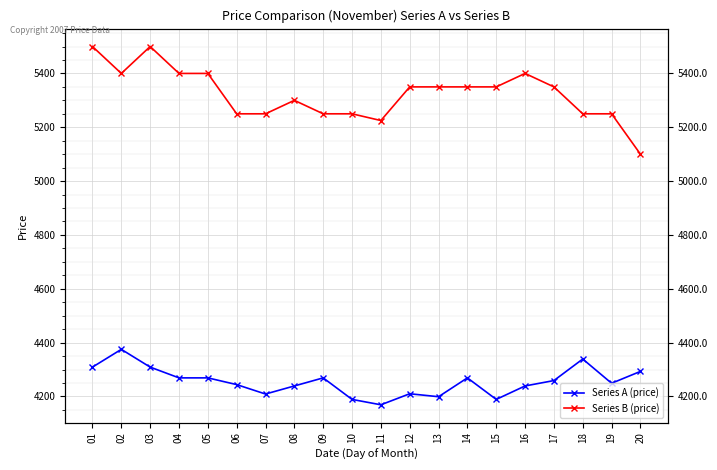

Rank the series by their maximum value, from lowest to highest.

Series A (price), Series B (price)